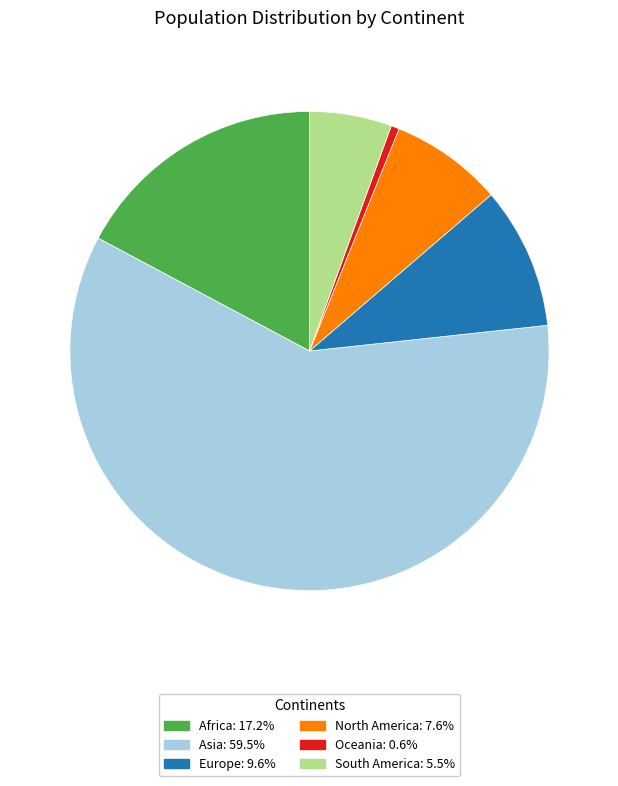

How many segments does this pie chart have?

6